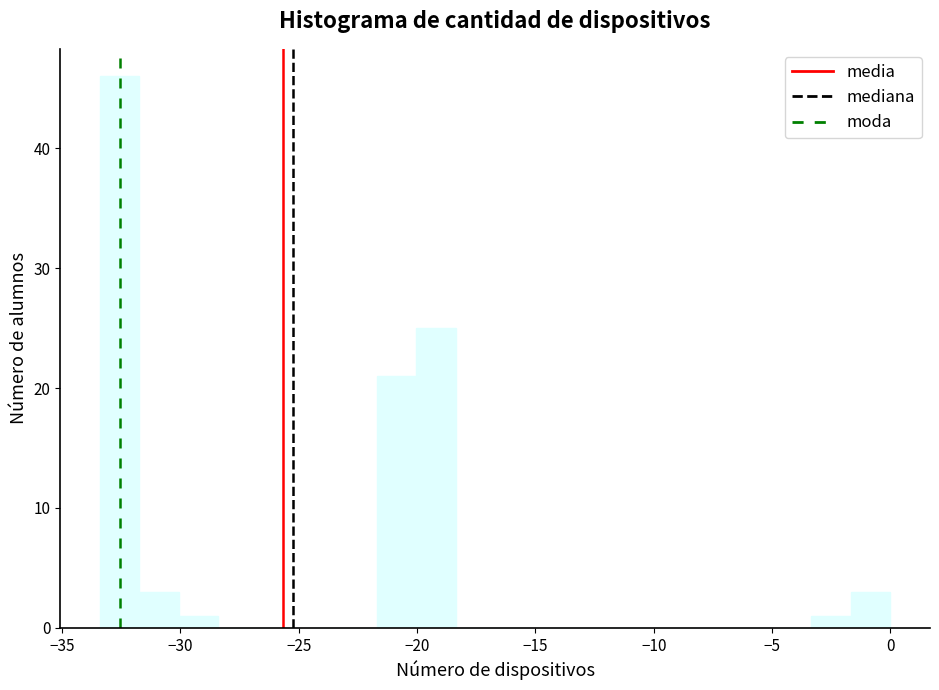

Around what value on the x-axis is the tallest bar? Give the approximate position of its centre, as read against the axis.

-32.5